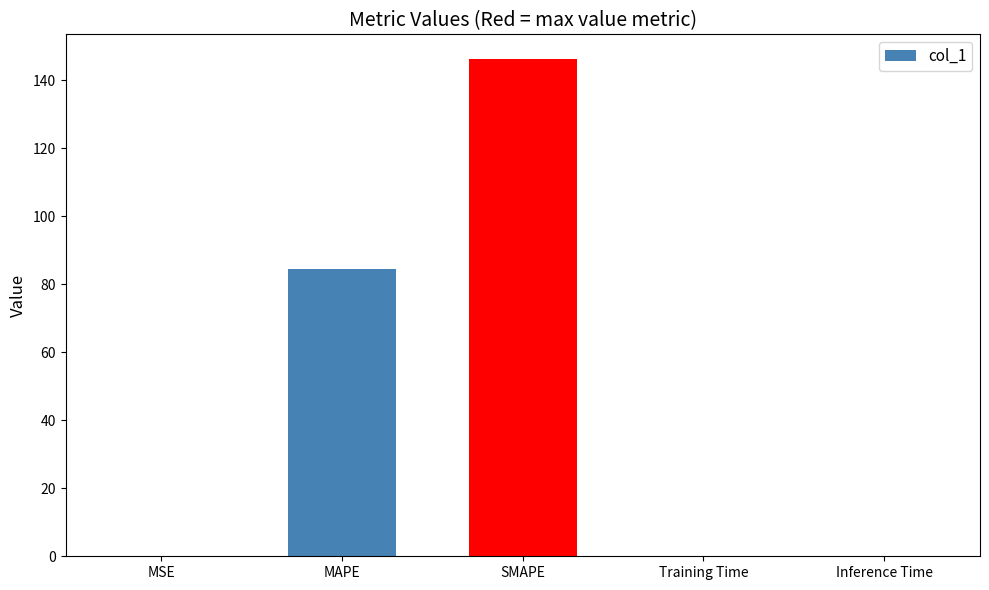

At which label is the value closest to 73?

MAPE